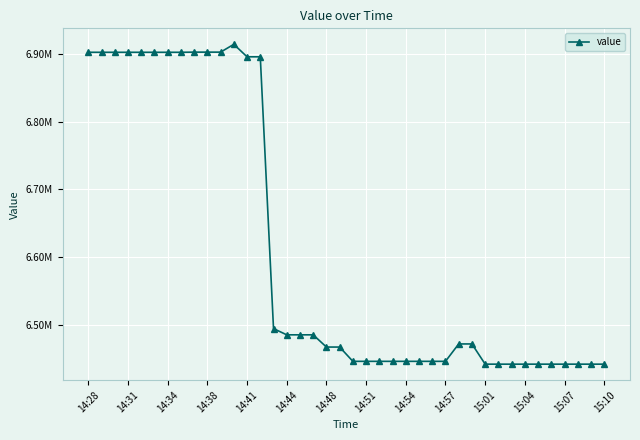

Does the chart have visible grid lines?

Yes